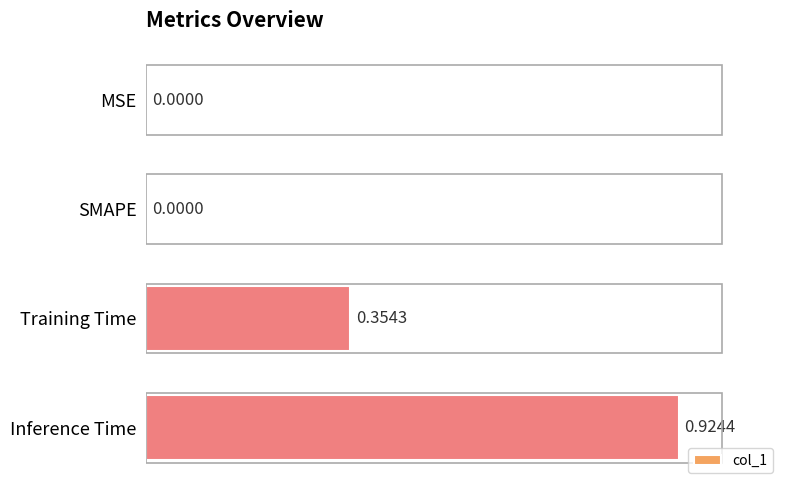

Between SMAPE and Inference Time, which is larger?

Inference Time